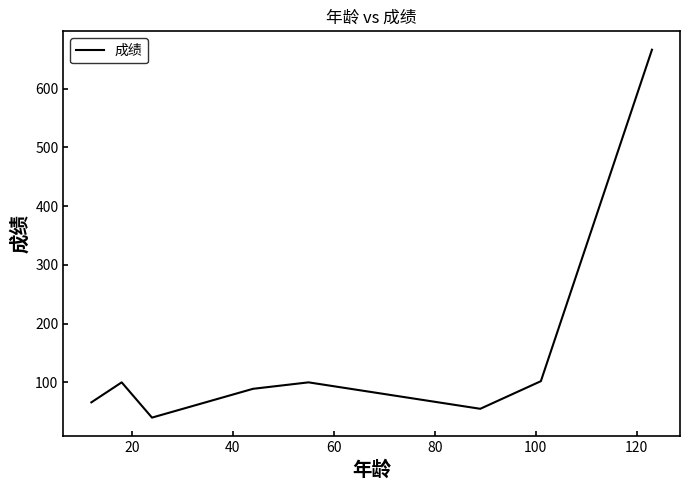

How many lines are shown in the chart?

1